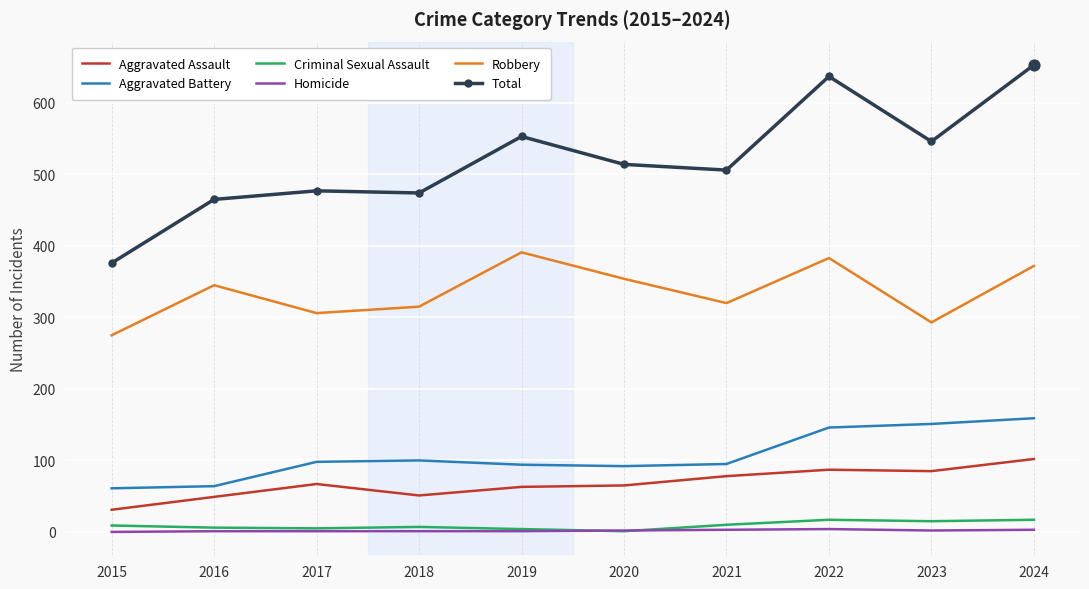

Which series has the largest total across all categories?

Total